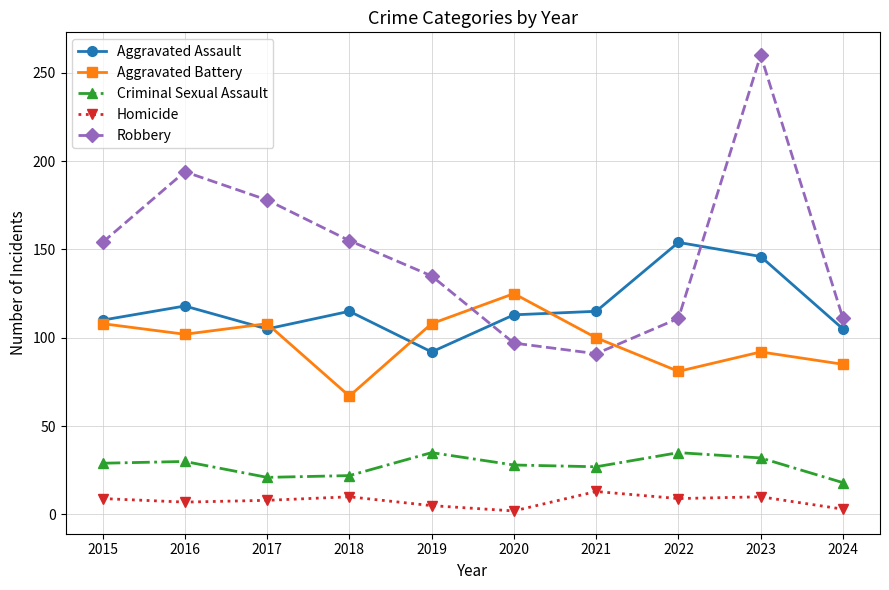

Which series has the largest total across all categories?

Robbery